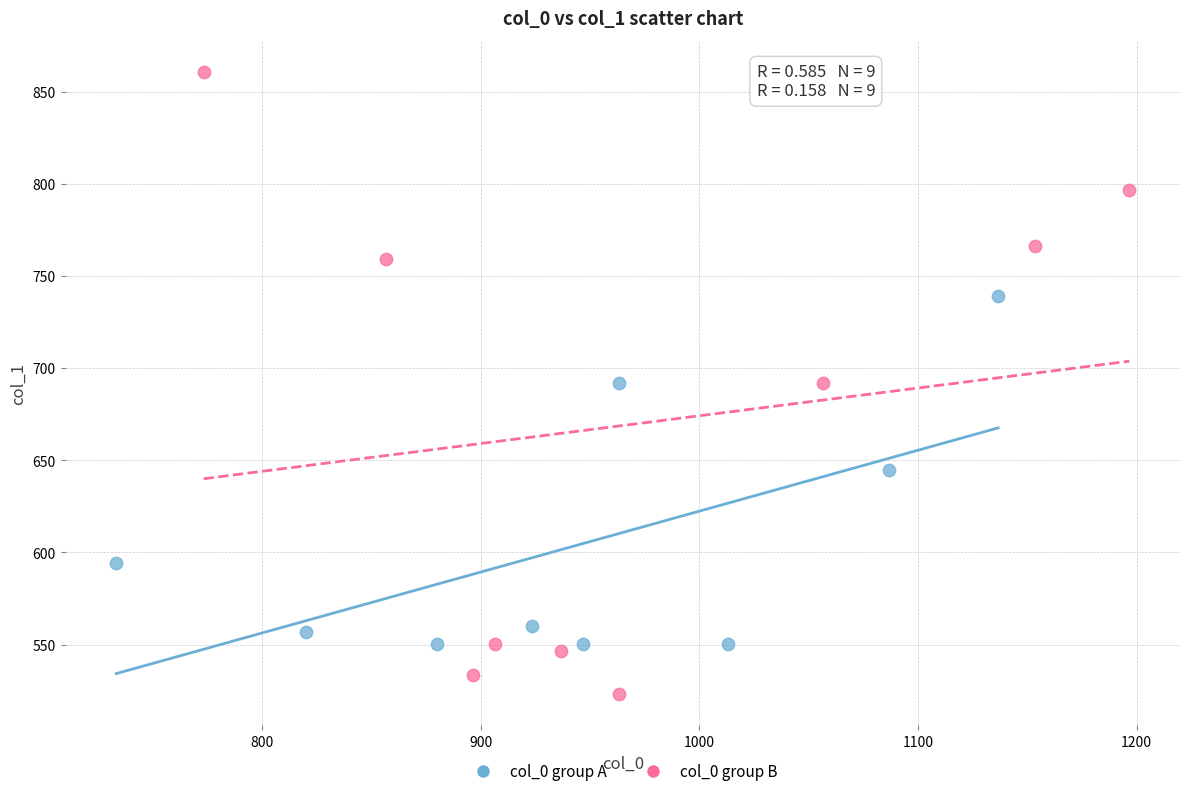

Which series contains the lowest Y value?

col_0 group B